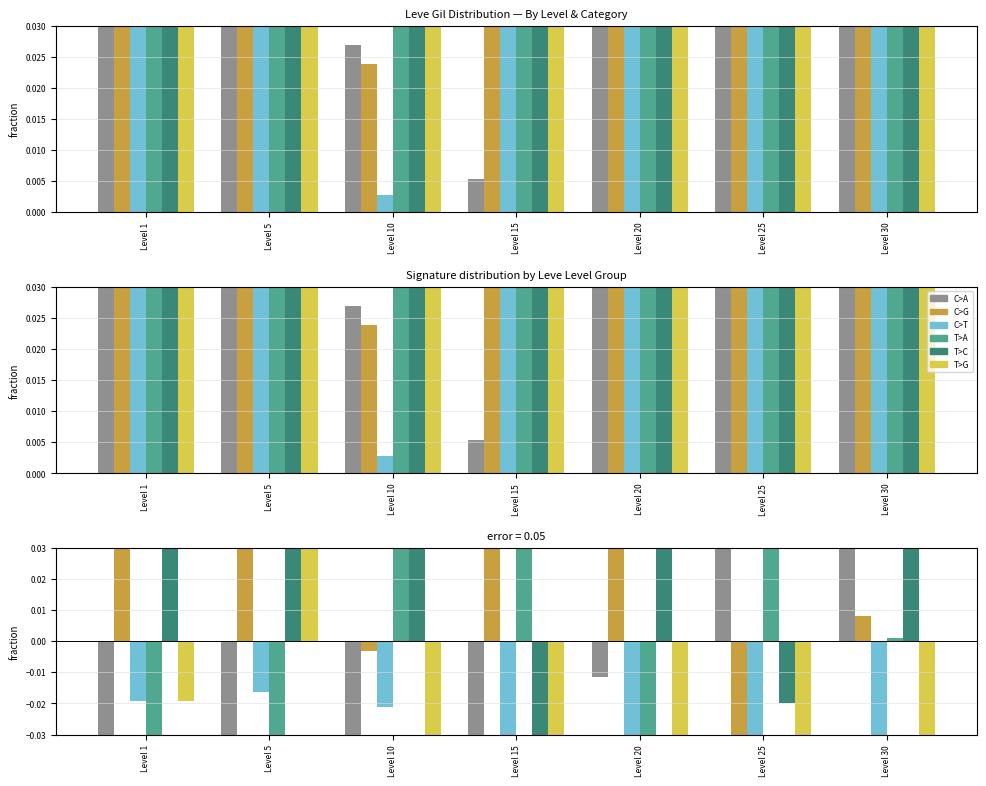

At how many categories does at least one series exceed 0?

7